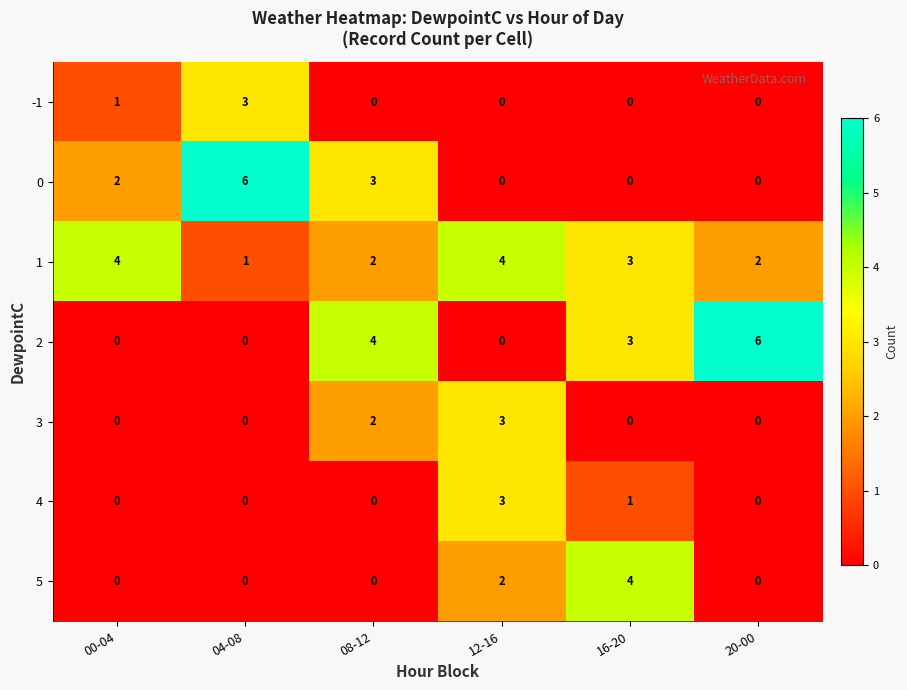

What is the difference between the maximum and second lowest values in the -1 series?

3